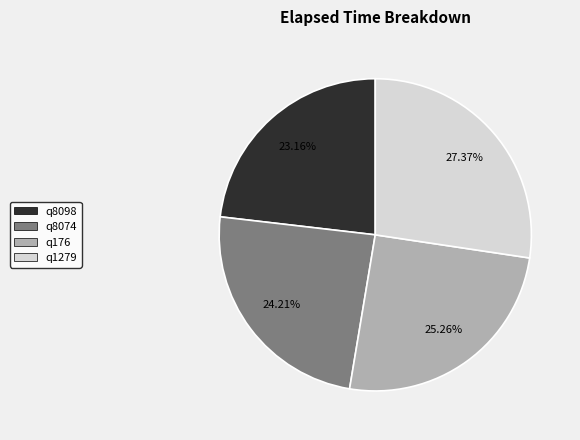

What percentage is the q1279 slice, to the nearest percent?

27%